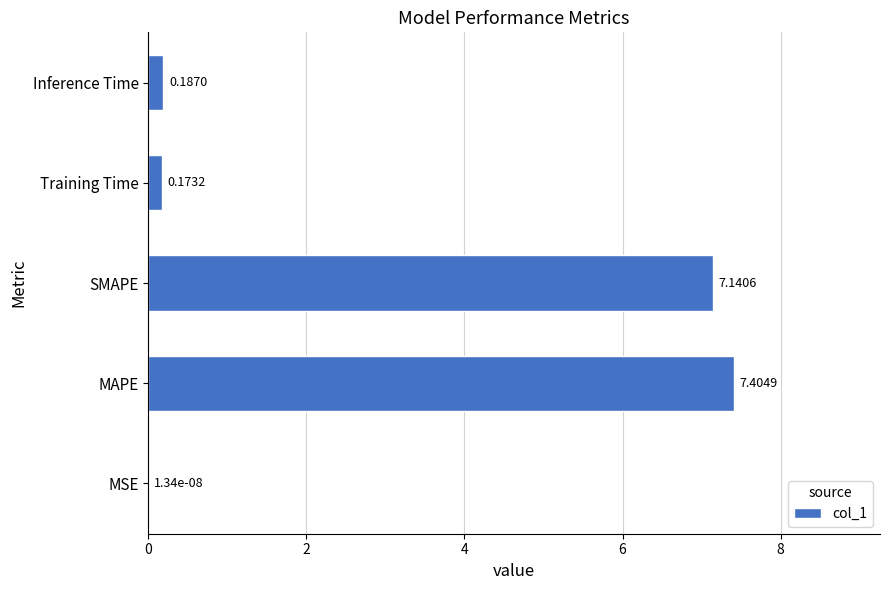

What is the sum of the values at MAPE and MSE?

7.4